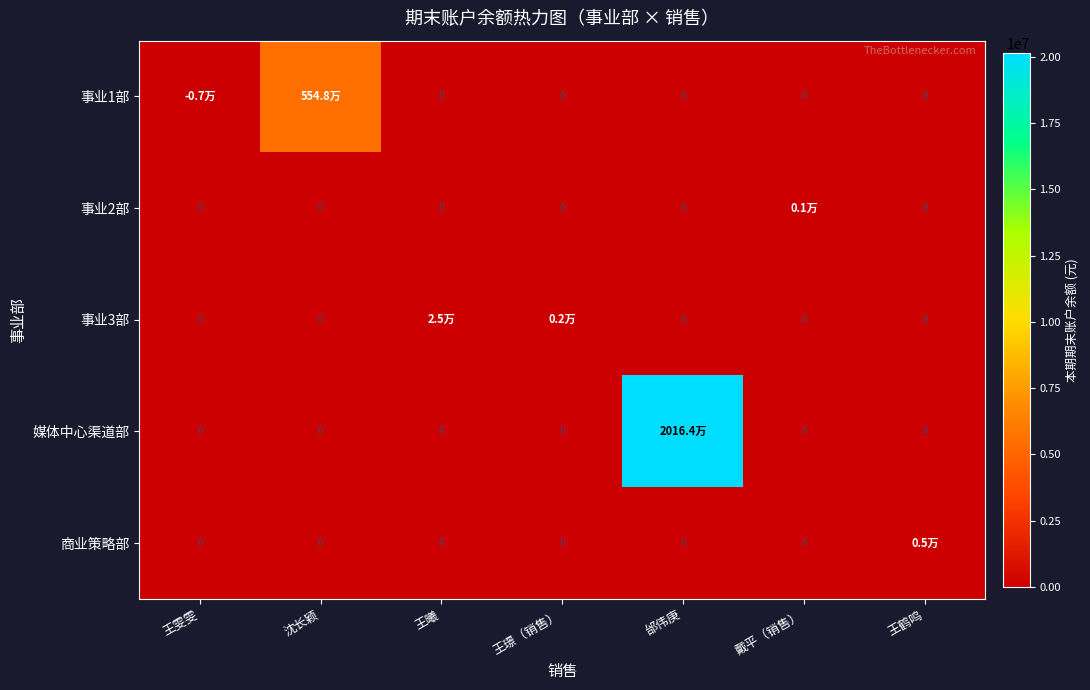

At which label is 商业策略部 closest to 2438?

王雯雯